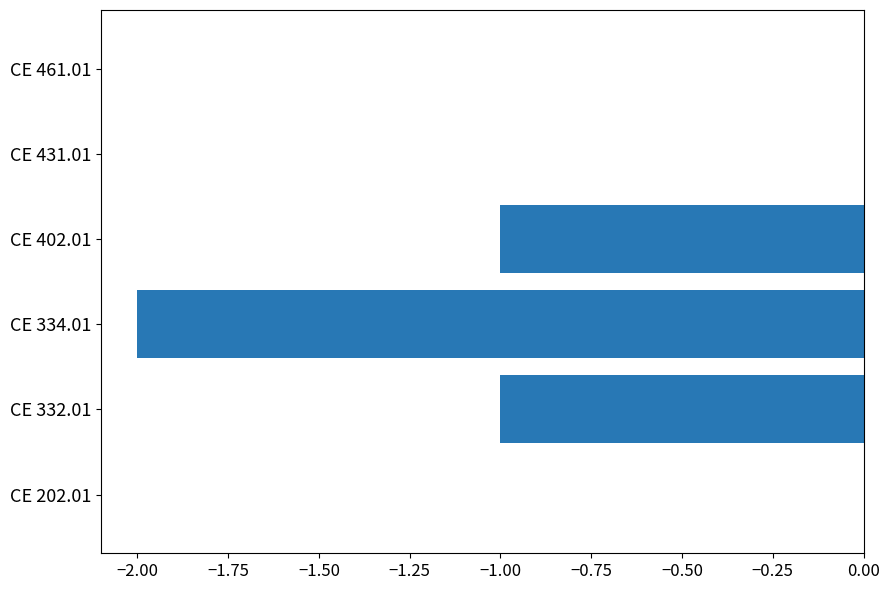

Is it true that the value at CE 332.01 is -2?

False